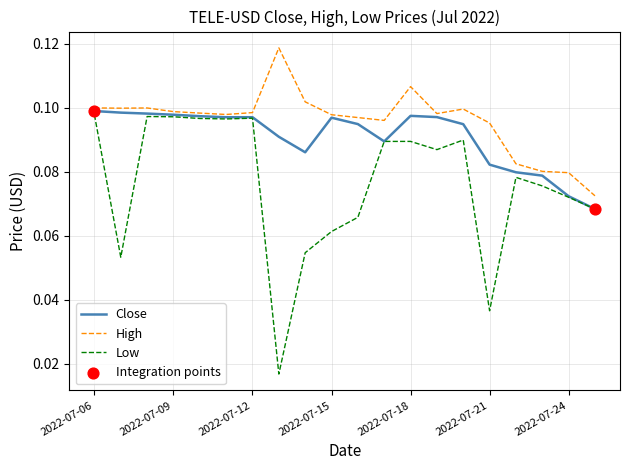

Which series has the largest total across all categories?

High